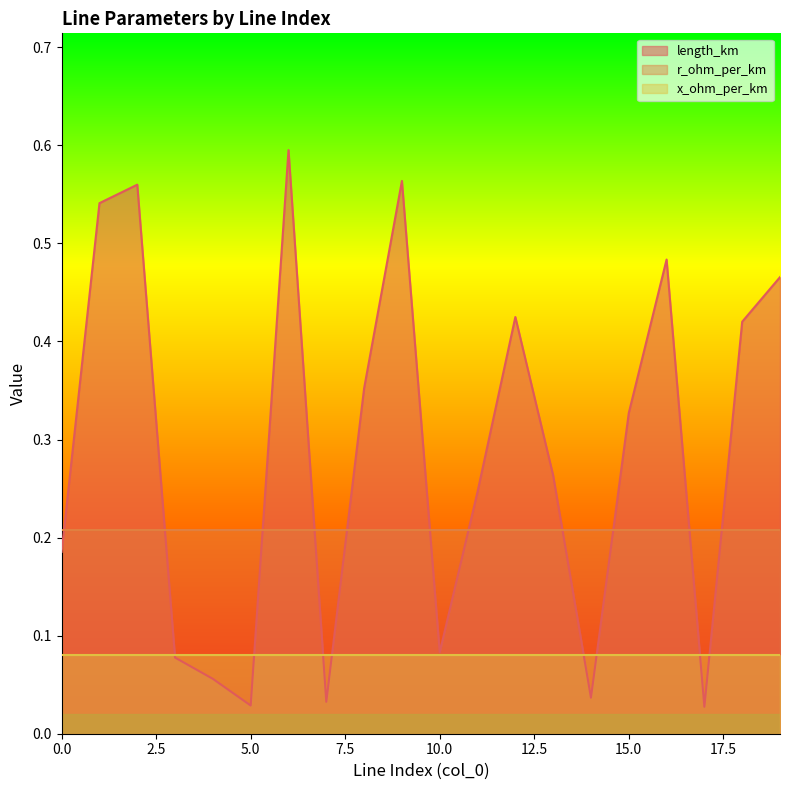

What is the maximum value shown in the chart?

0.6